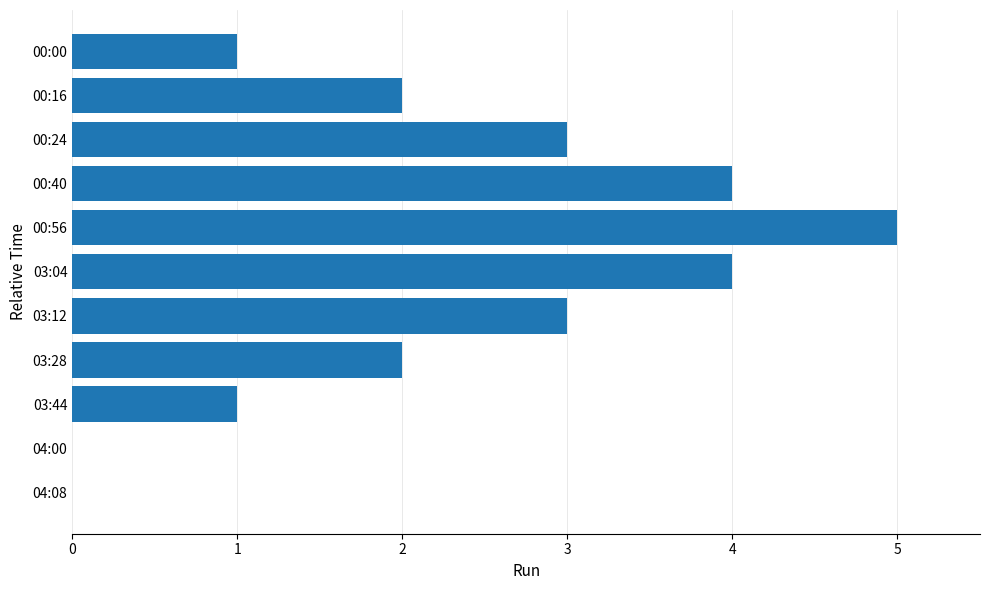

Is it true that the value at 00:24 is 3?

True